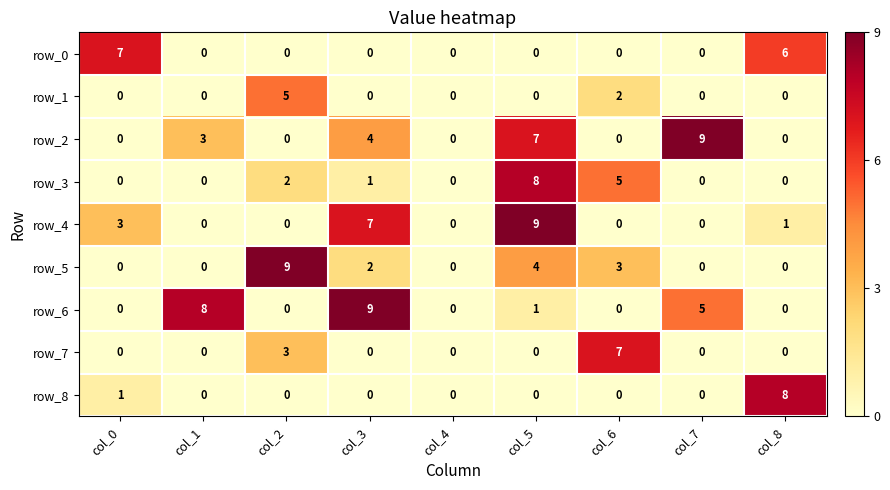

At how many categories does at least one series exceed 1?

8